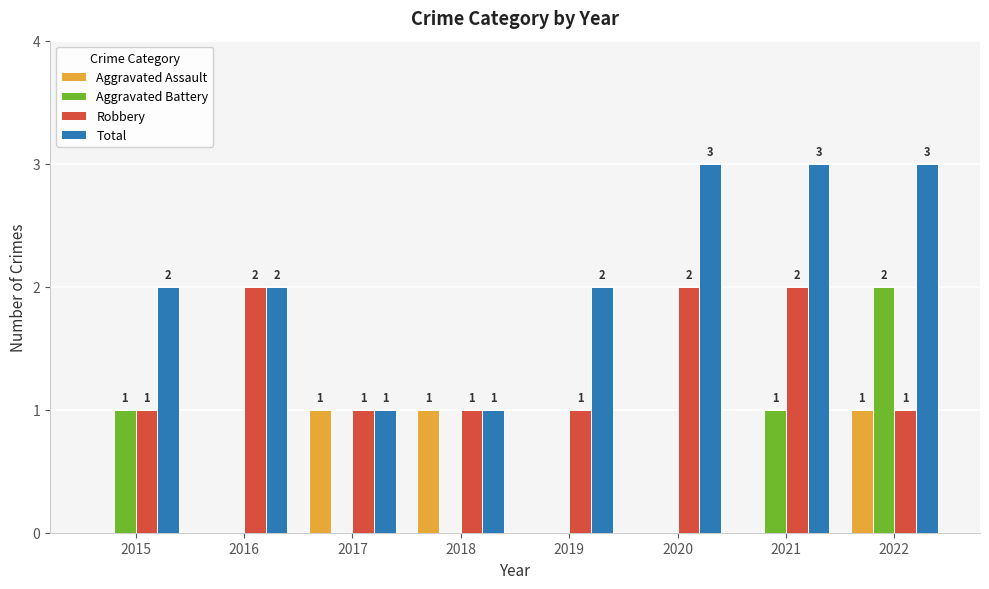

How many Aggravated Battery values are between 0 and 1?

7